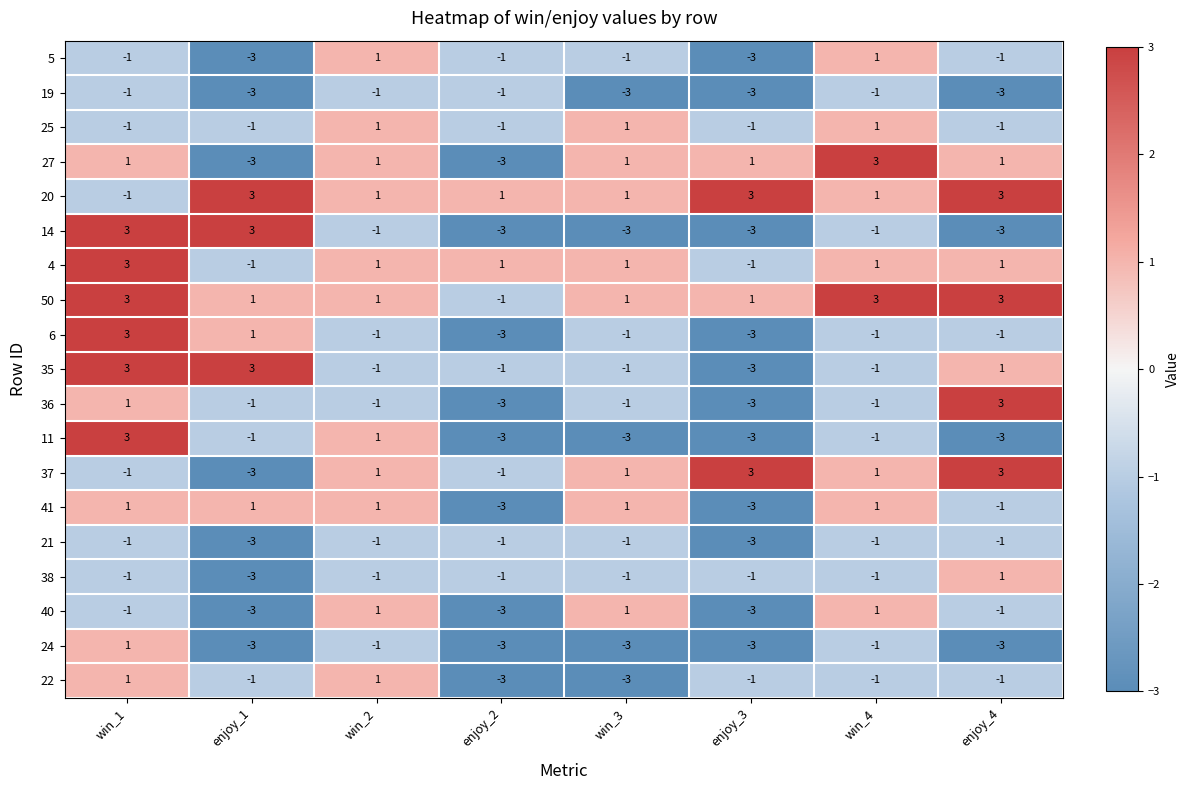

What is the spread (max minus min) of values at enjoy_4?

6